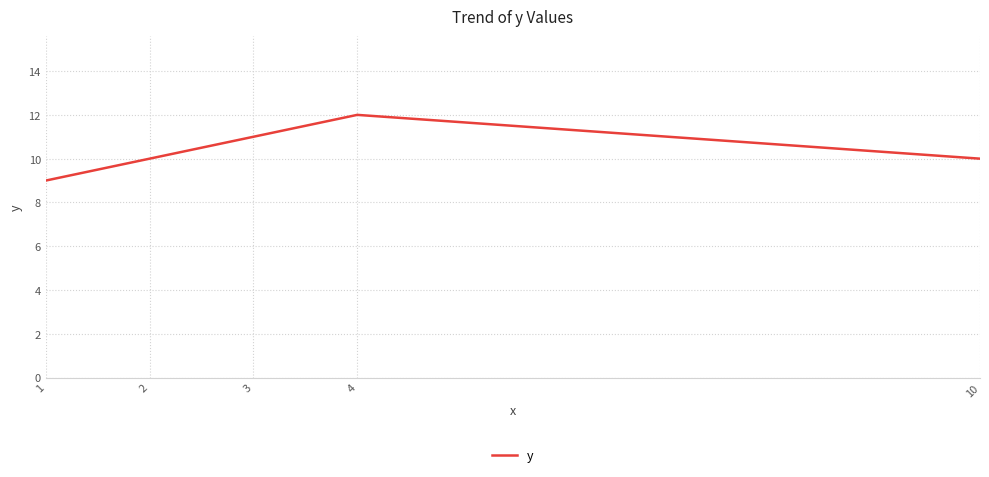

How many lines are shown in the chart?

1